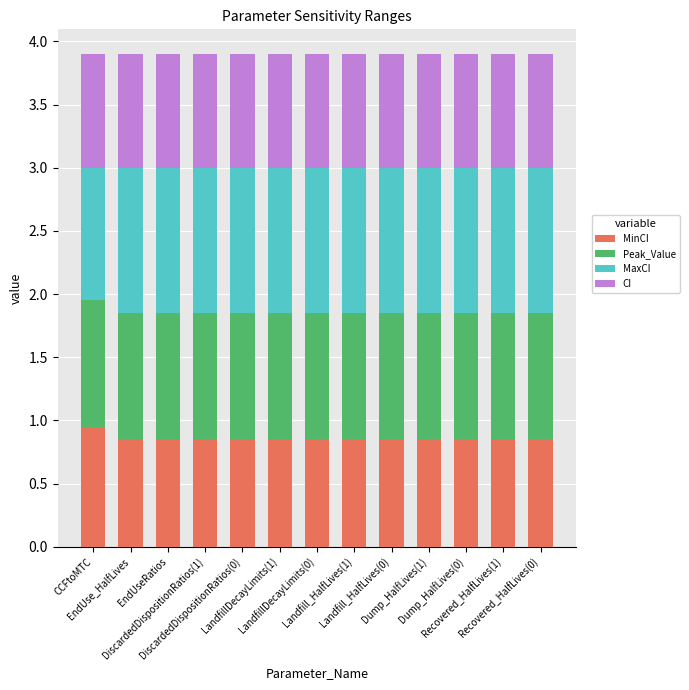

What is the total value across all series at Recovered_HalfLives(0)?

3.9